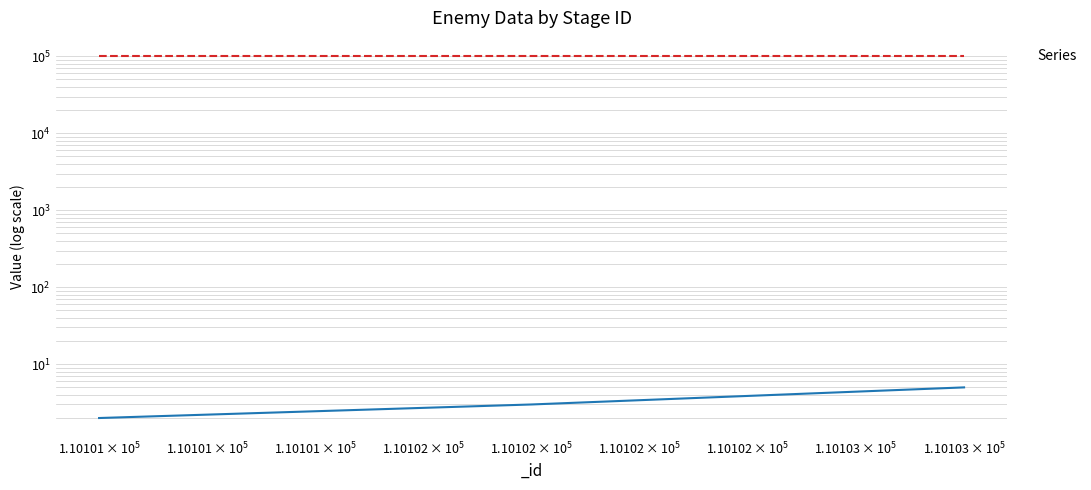

Reading right to left, transcribe all the data shown in this chart.

110103=5	110102=3	110101=2